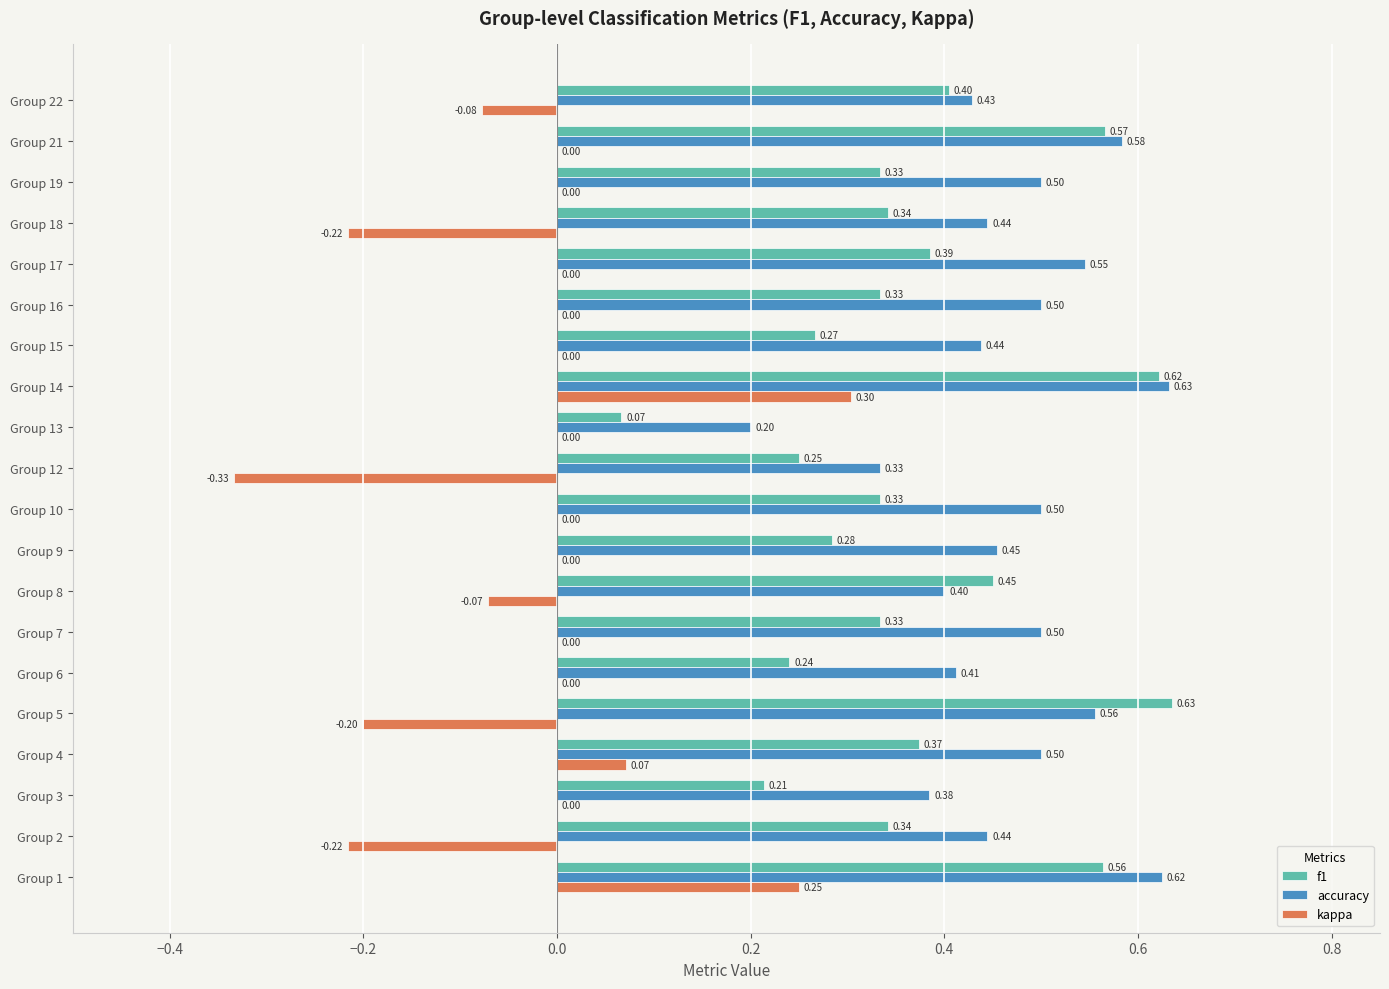

What is the sum of all f1 values?

7.3